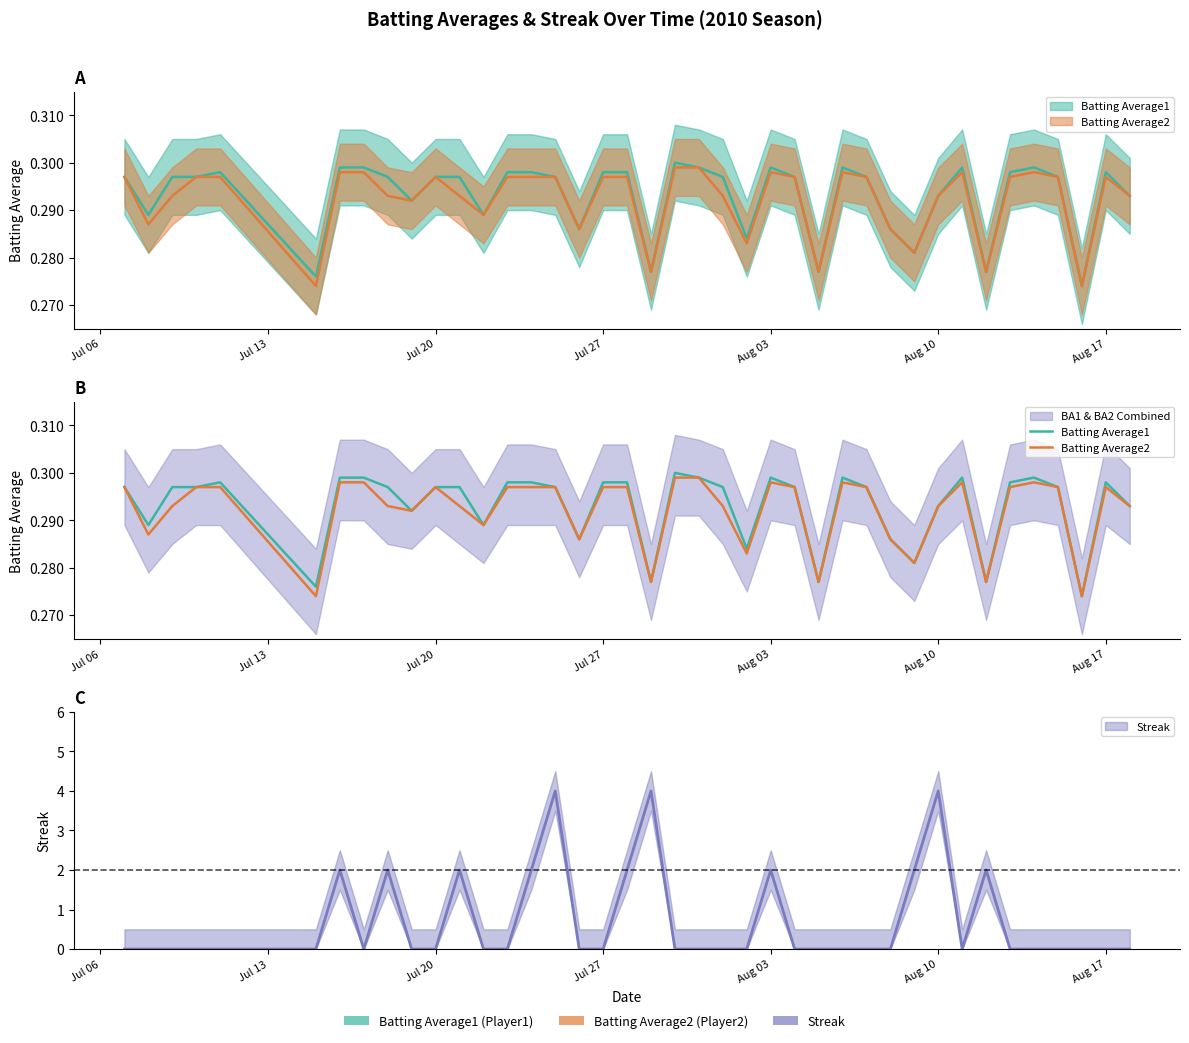

What is the maximum value shown in the chart?

0.3